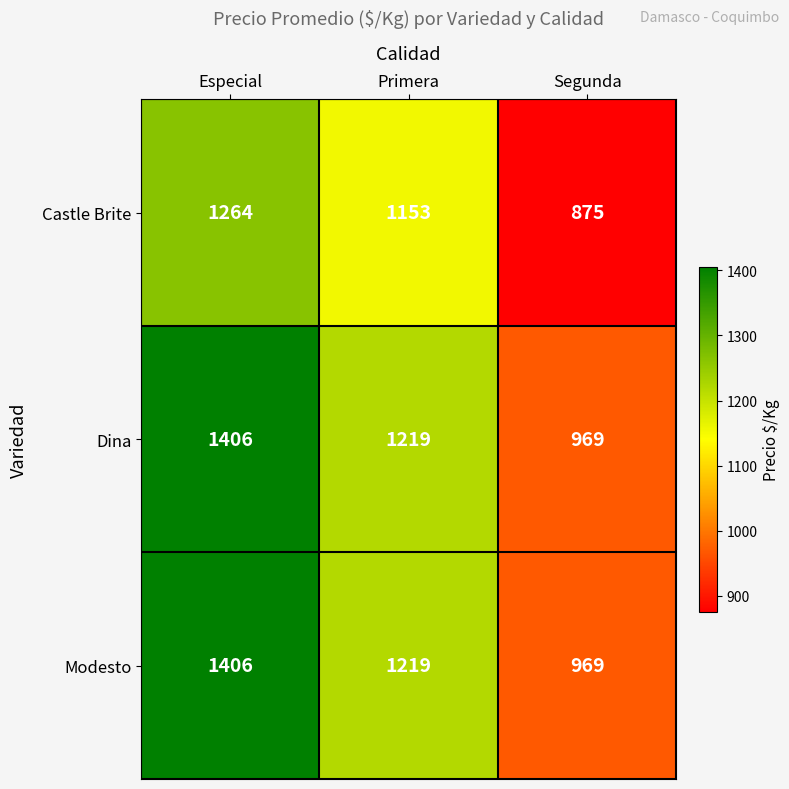

Reading right to left, extract all data points from this chart.

Castle Brite: 875	1153	1264
Dina: 969	1219	1406
Modesto: 969	1219	1406